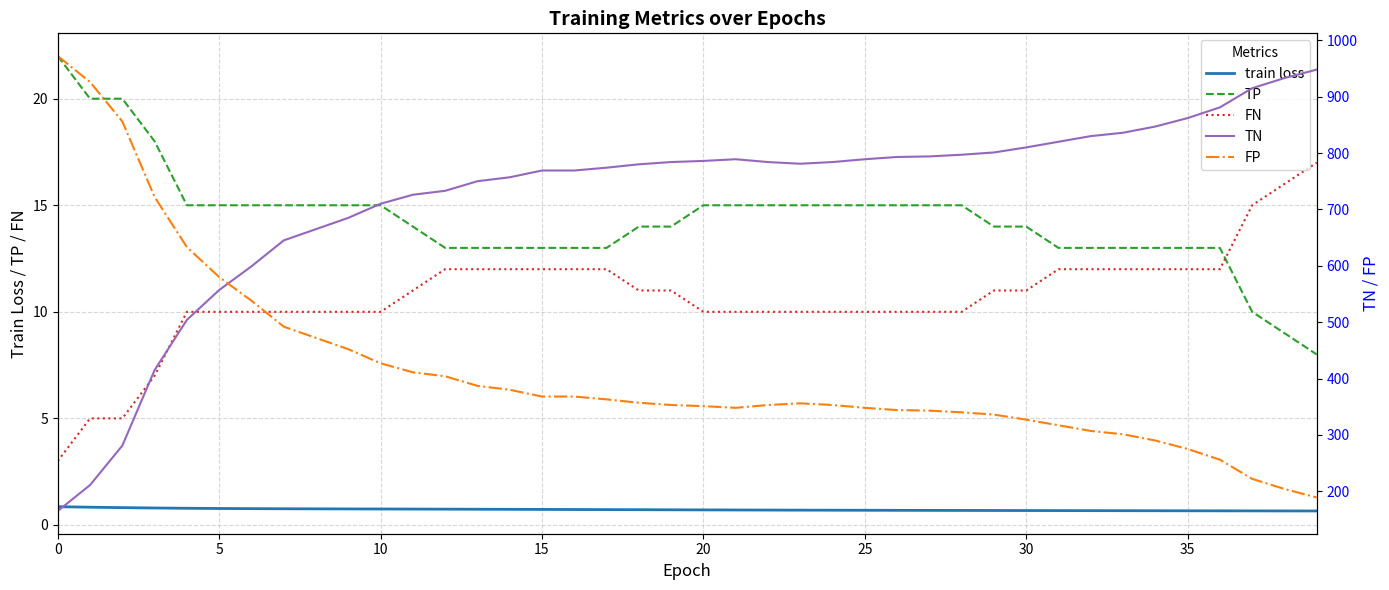

Between 21 and 37, which is larger?

21